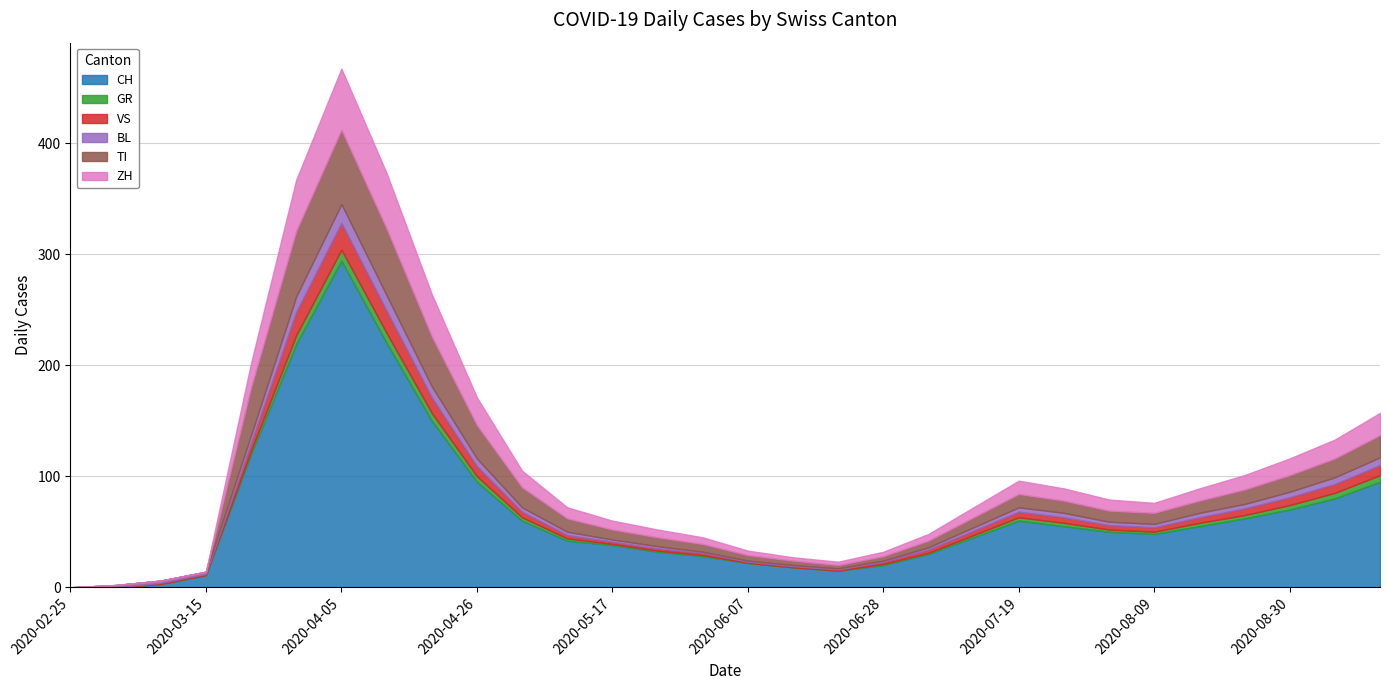

Which has a higher value, 2020-04-05 or 2020-05-03?

2020-04-05